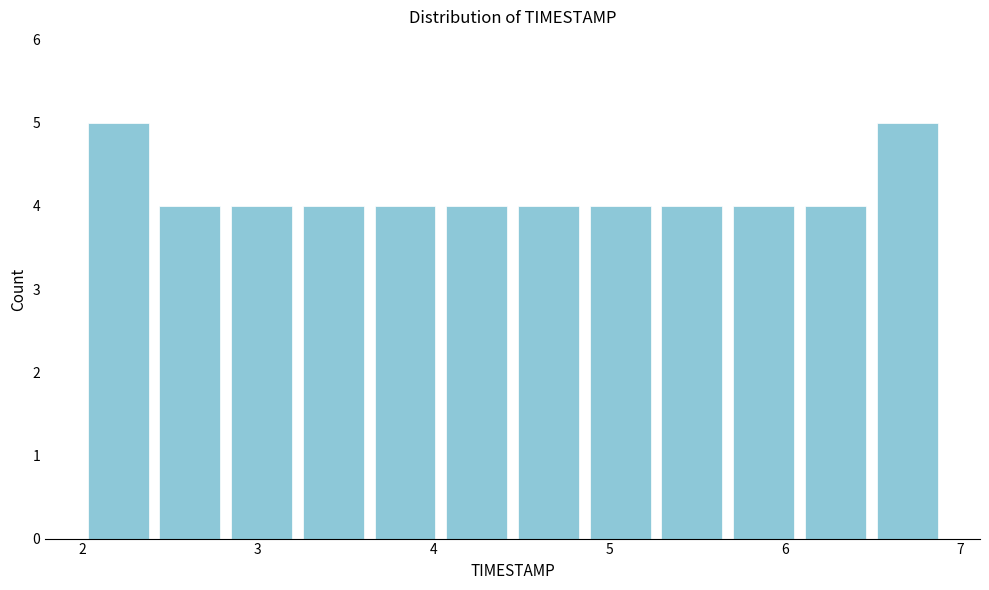

Reading left to right, list every bar in this chart as the range it spans on the x-axis followed by its height. Neither the bar edges nor the heights are printed on the chart, so give them approximately, as read against the axes.

2.0 to 2.4: 5
2.4 to 2.8: 4
2.8 to 3.2: 4
3.2 to 3.6: 4
3.6 to 4.0: 4
4.0 to 4.5: 4
4.5 to 4.9: 4
4.9 to 5.3: 4
5.3 to 5.7: 4
5.7 to 6.1: 4
6.1 to 6.5: 4
6.5 to 6.9: 5